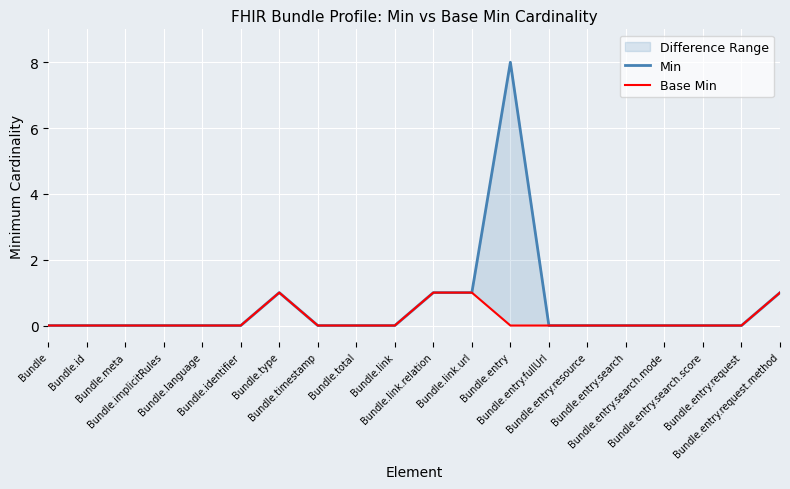

Between Bundle.meta and Bundle.total, which is larger?

Bundle.meta